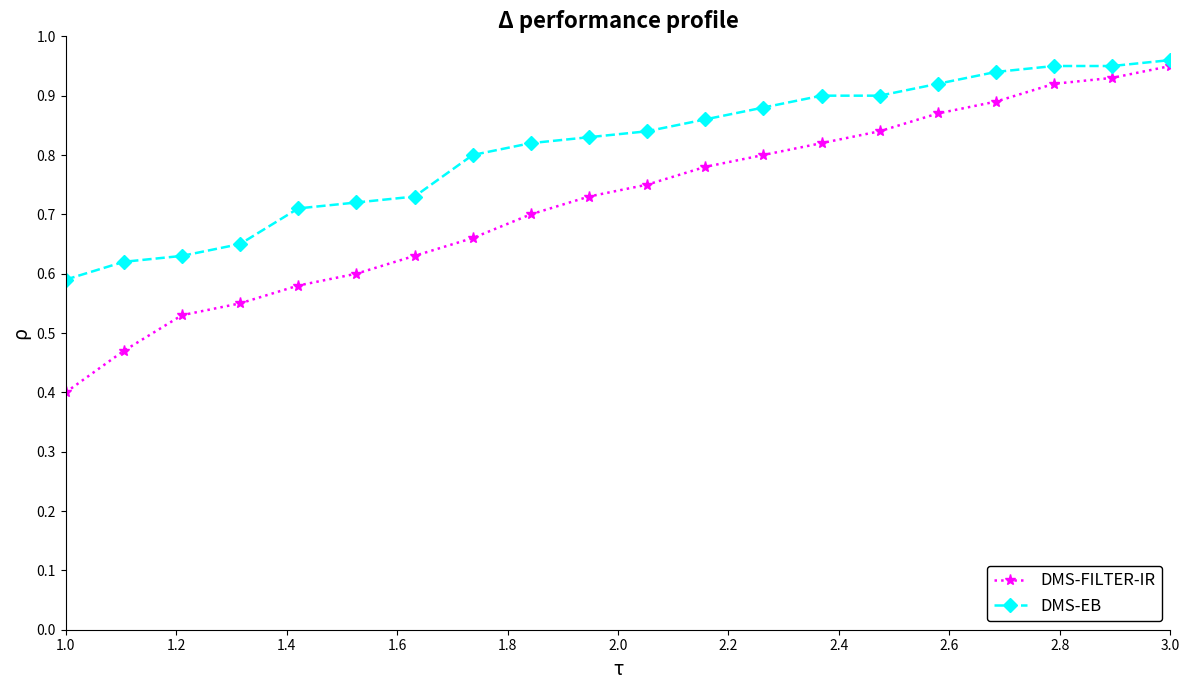

Which series has the largest total across all categories?

DMS-EB